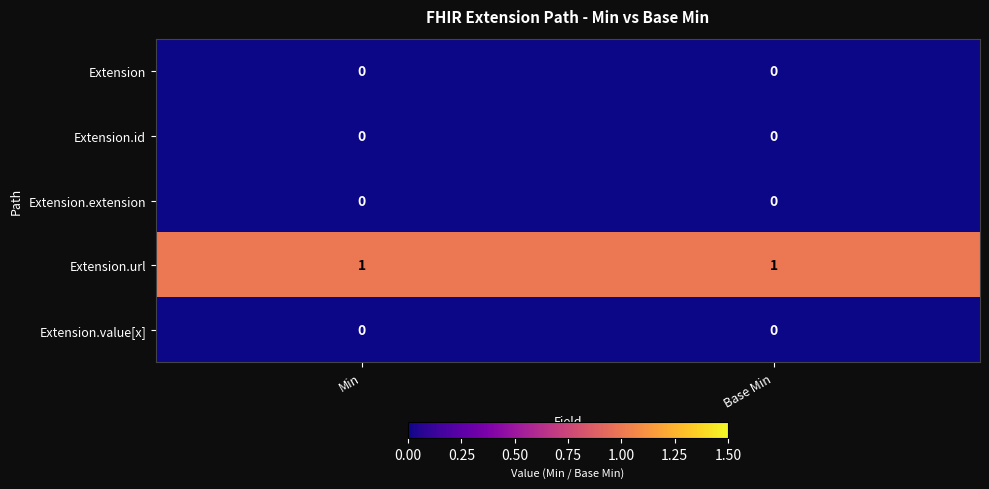

Which series has the largest total across all categories?

Extension.url